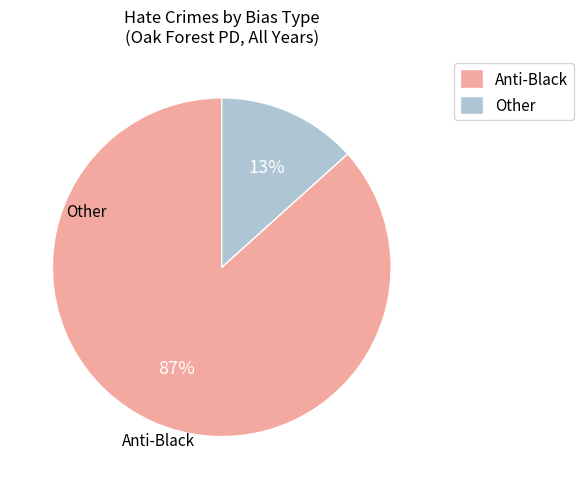

Which category has the smallest portion of the pie?

Other